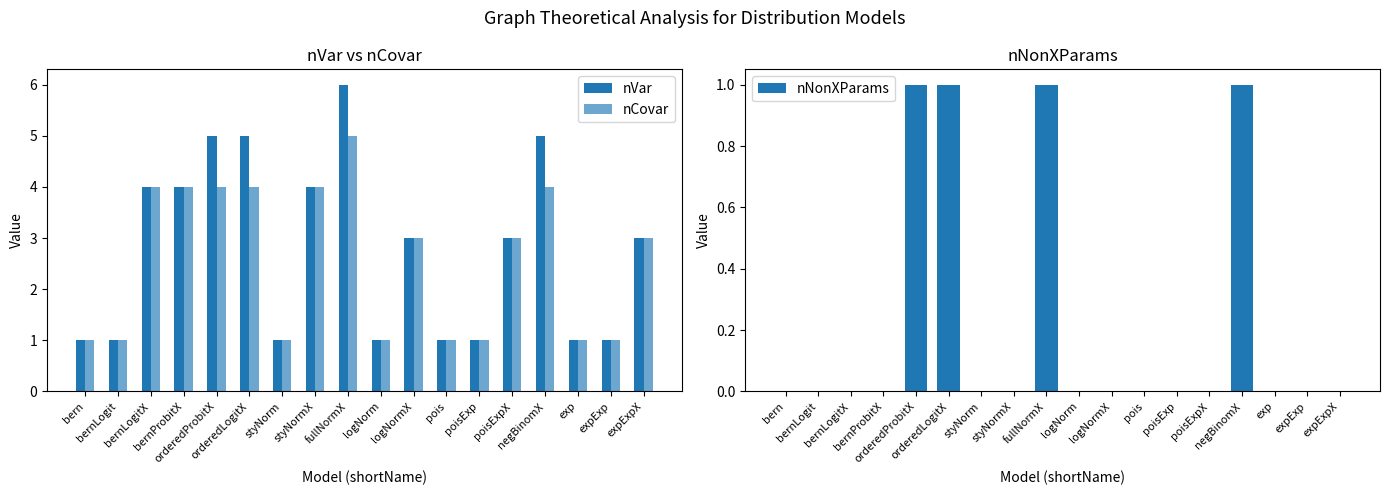

Reading right to left, extract all data points from this chart.

nVar: 3	1	1	5	3	1	1	3	1	6	4	1	5	5	4	4	1	1
nCovar: 3	1	1	4	3	1	1	3	1	5	4	1	4	4	4	4	1	1
nNonXParams: 0	0	0	1	0	0	0	0	0	1	0	0	1	1	0	0	0	0